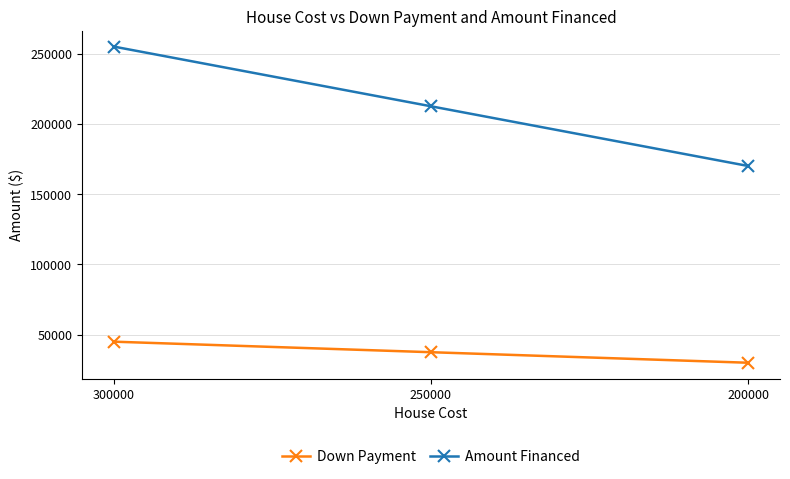

What is the sum of the Down Payment values at 250000 and 300000?

82500